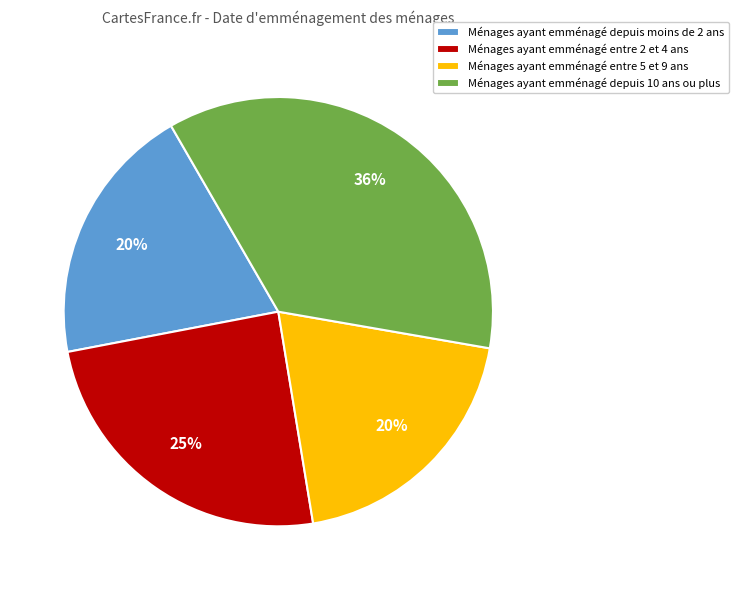

Which category has the biggest portion of the pie?

Ménages ayant emménagé depuis 10 ans ou plus